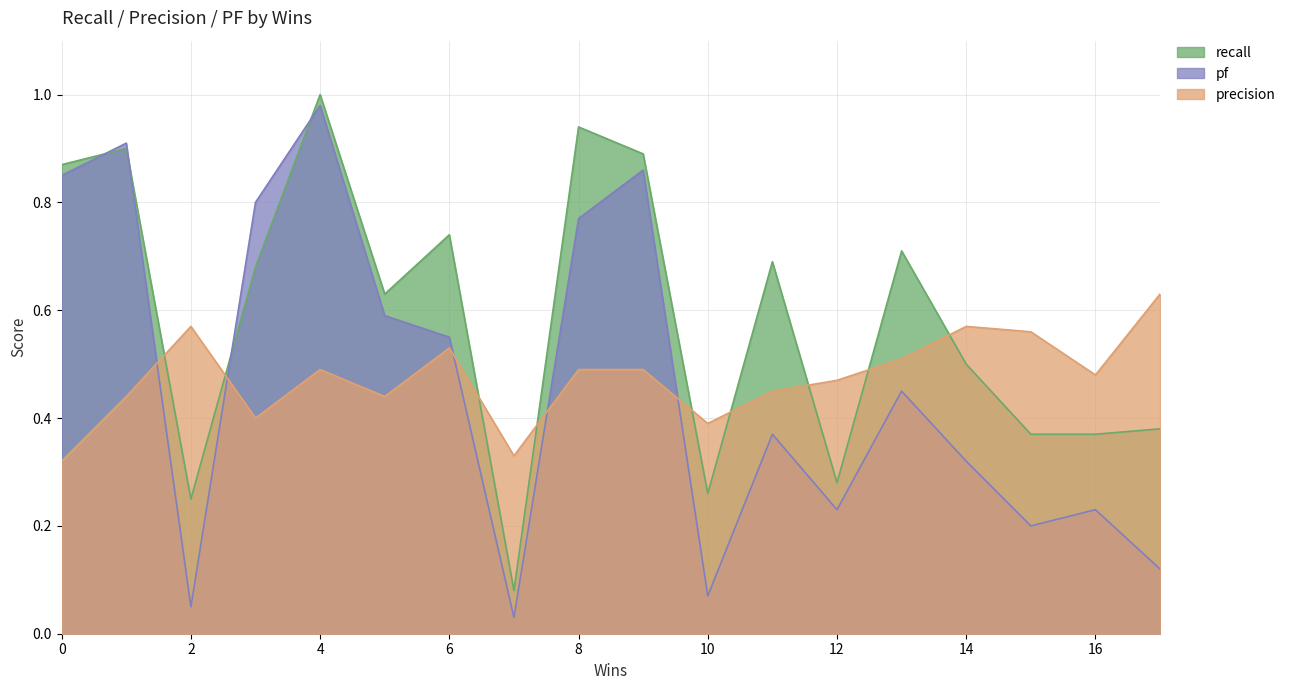

In recall, how many points are higher than both neighbors (excluding endpoints)?

6